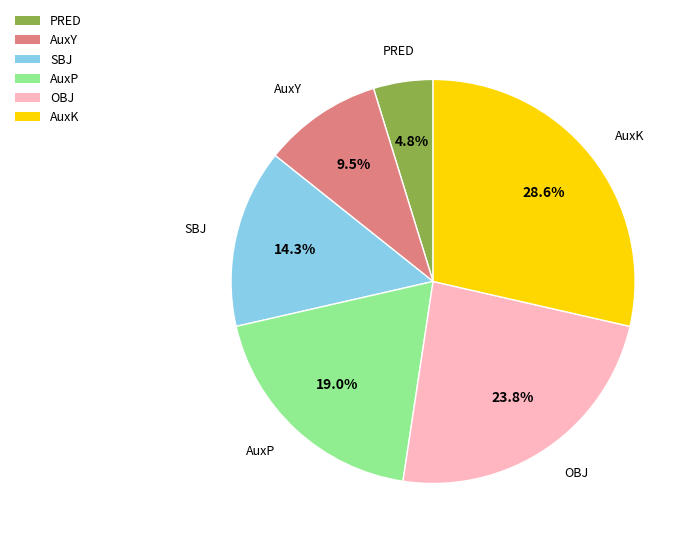

Is there any slice that represents more than half of the pie?

No